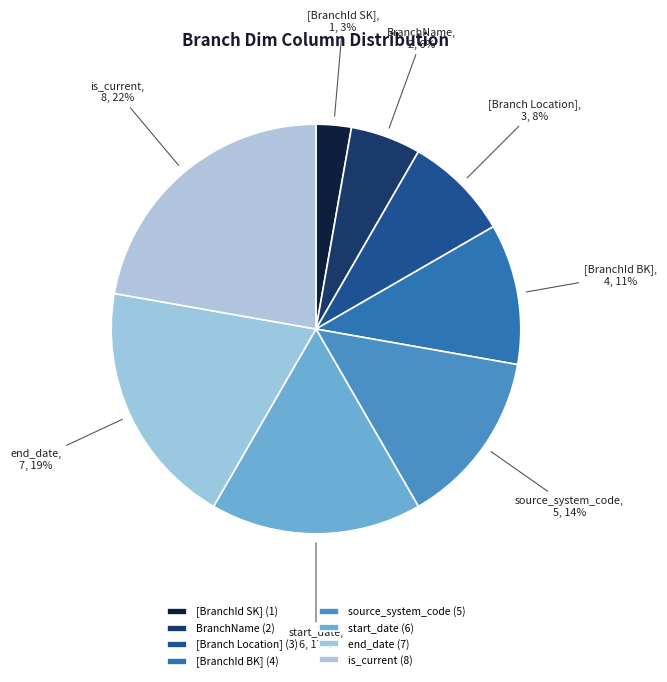

To the nearest percent, what portion does start_date represent?

17%